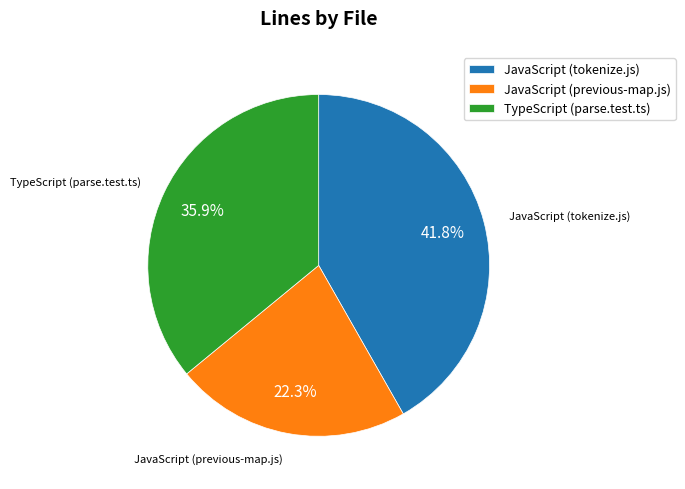

Is the sum of TypeScript (parse.test.ts) and JavaScript (tokenize.js) greater than half?

Yes